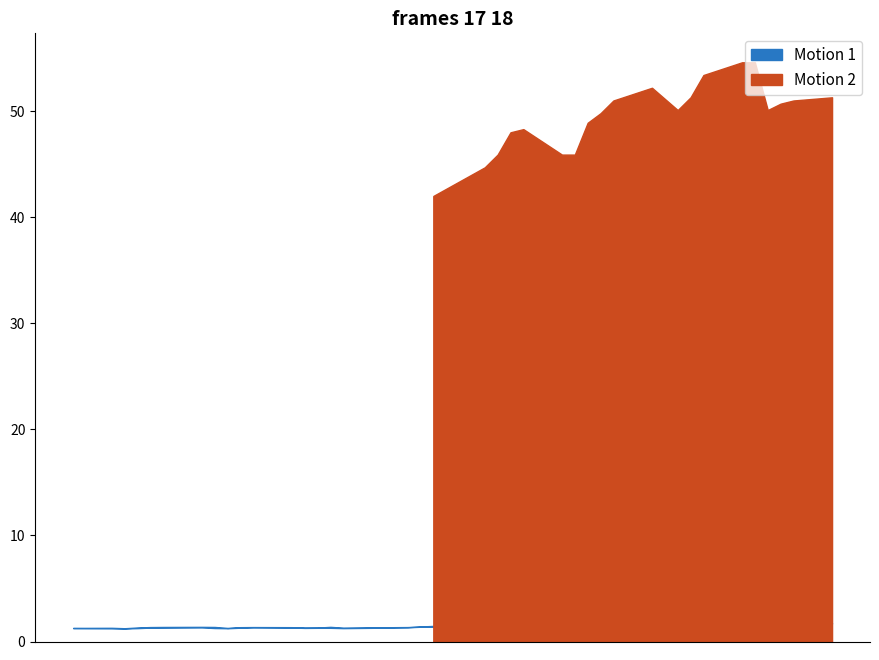

What is the total value across all series at 2016-02-03?

2.5